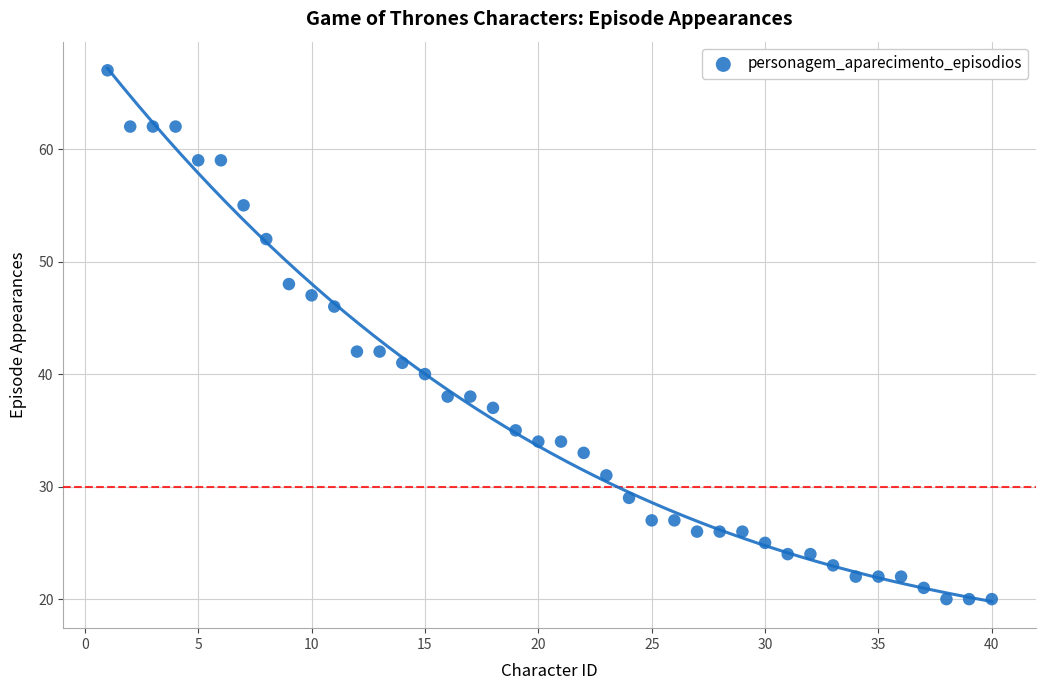

What is the range of Y values (max minus min)?

47